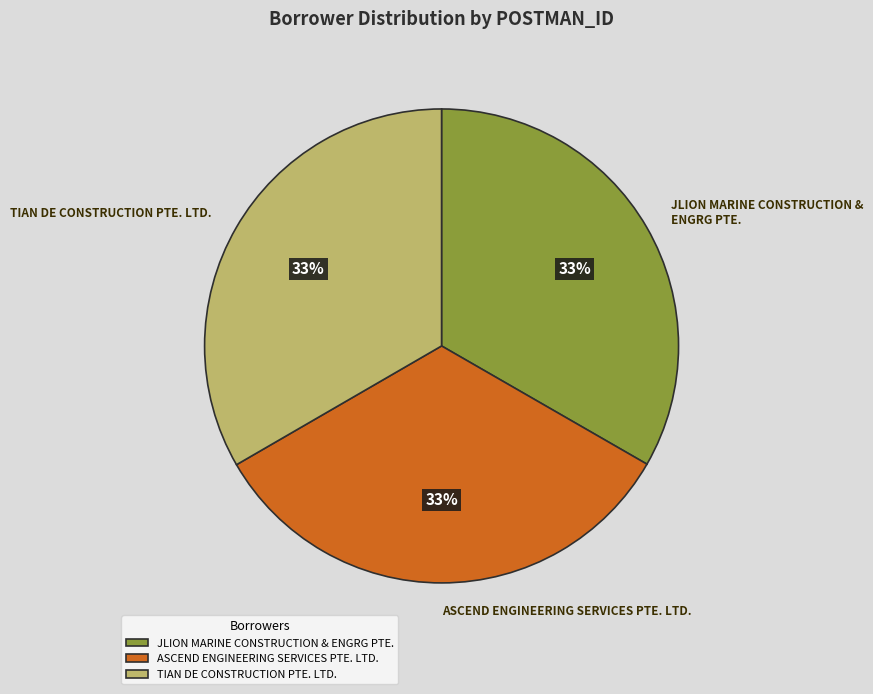

To the nearest percent, what portion does TIAN DE CONSTRUCTION PTE. LTD. represent?

33%